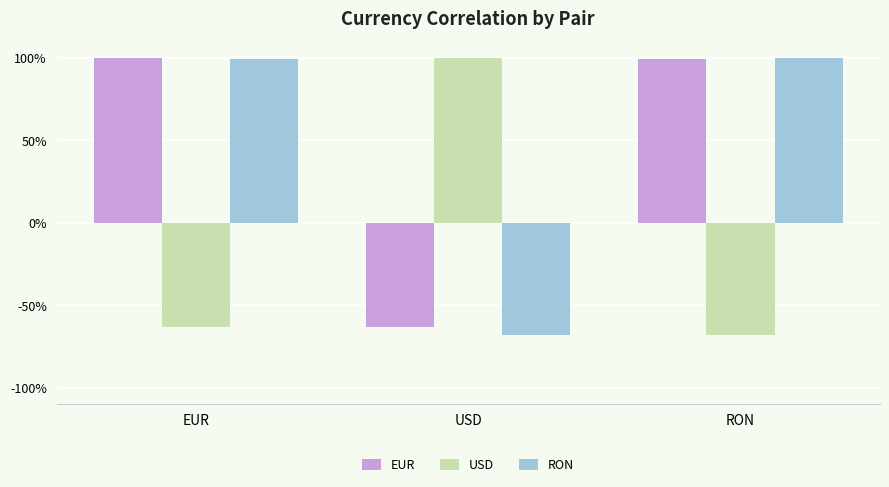

Reading left to right, what are all the values shown in this chart?

EUR: 1.0	-0.6	1.0
USD: -0.6	1.0	-0.7
RON: 1.0	-0.7	1.0